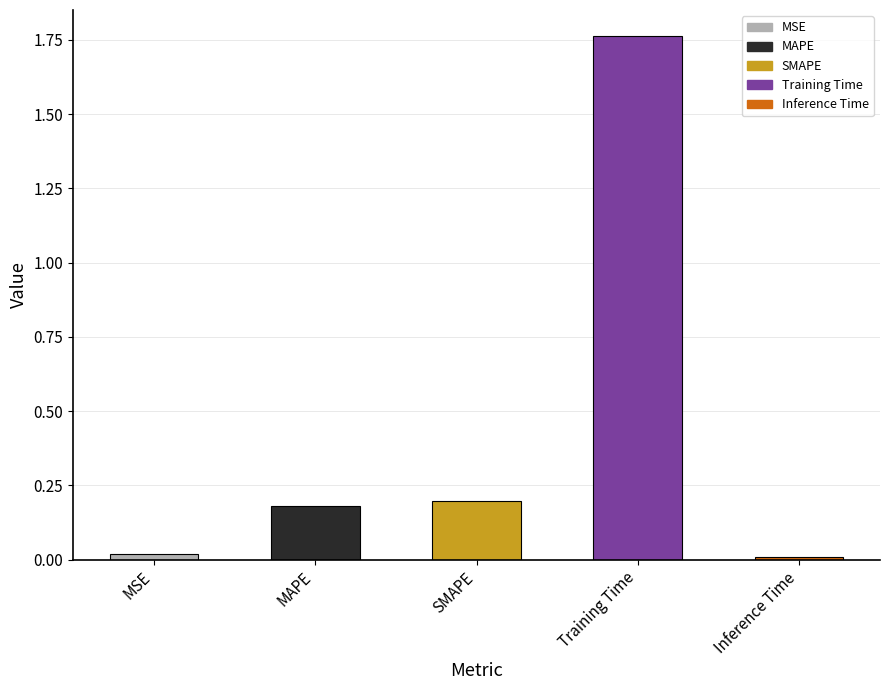

What is the average value?

0.4